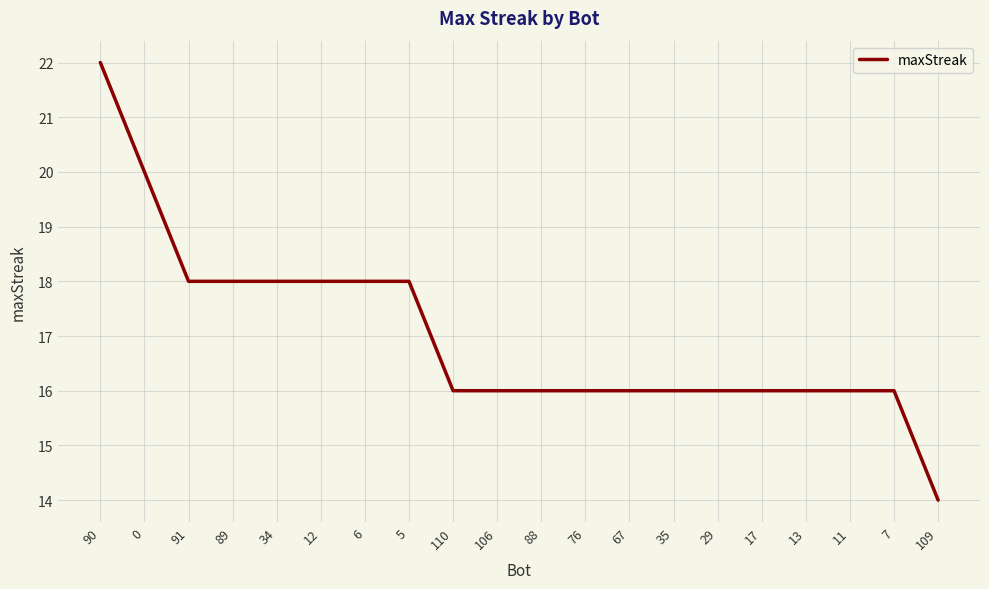

What is the approximate value at 12?

18